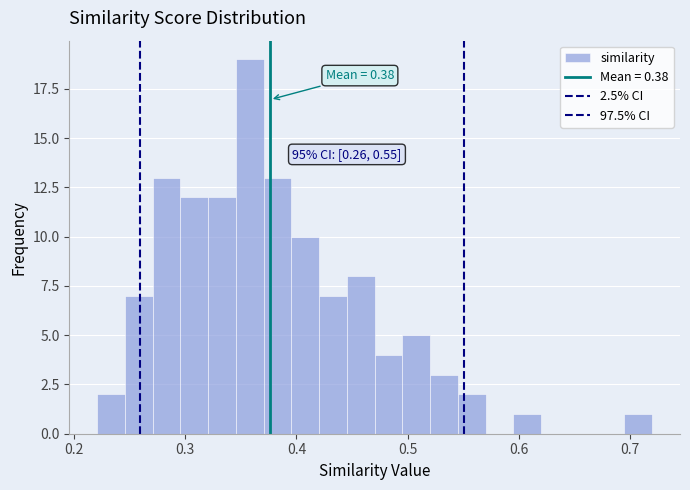

Read against the x-axis, roughly where is the centre of the tallest bar?

0.36